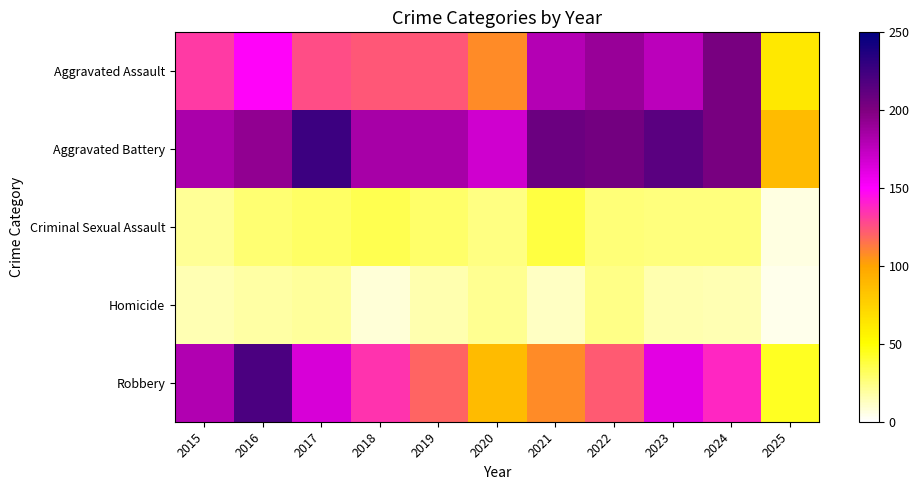

Between 2019 and 2025, which series saw the biggest shift?

Aggravated Battery